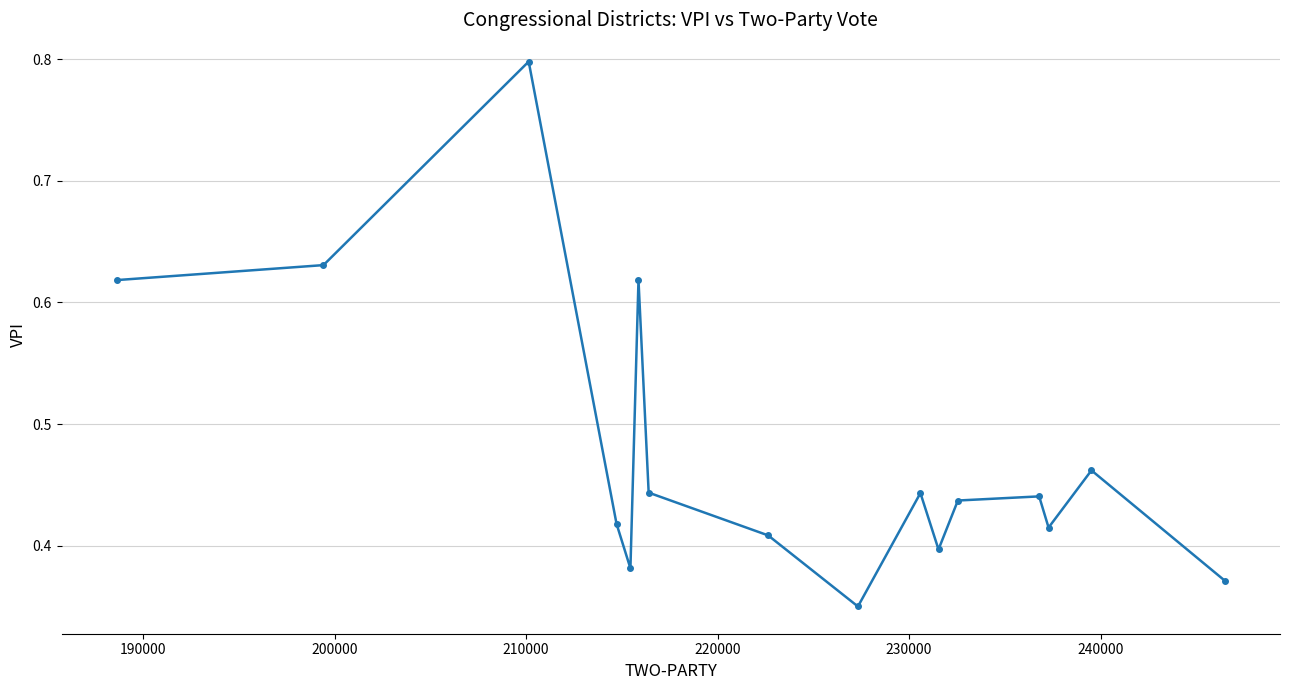

What is the value of the 3rd point from the left?

0.8